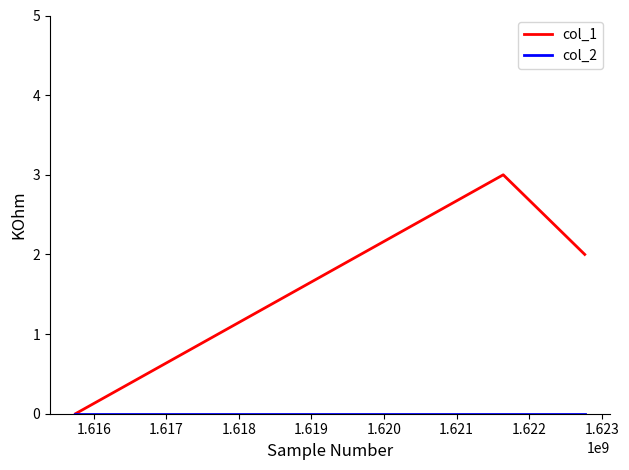

How many values in col_1 are above zero?

2